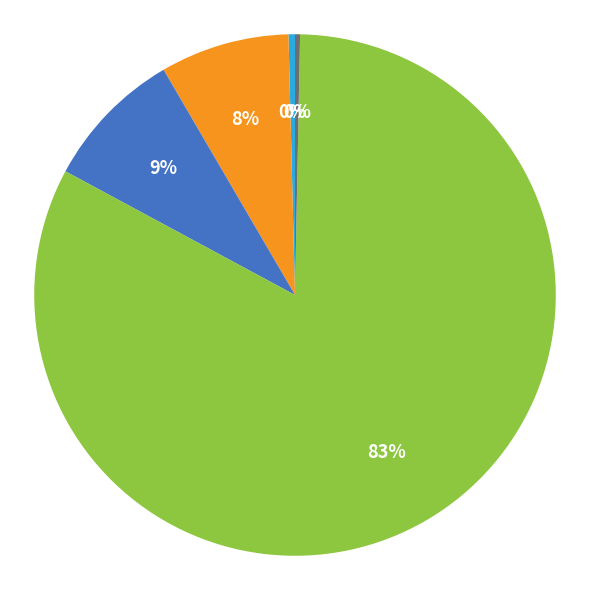

To the nearest percent, what is the average slice percentage?

20%